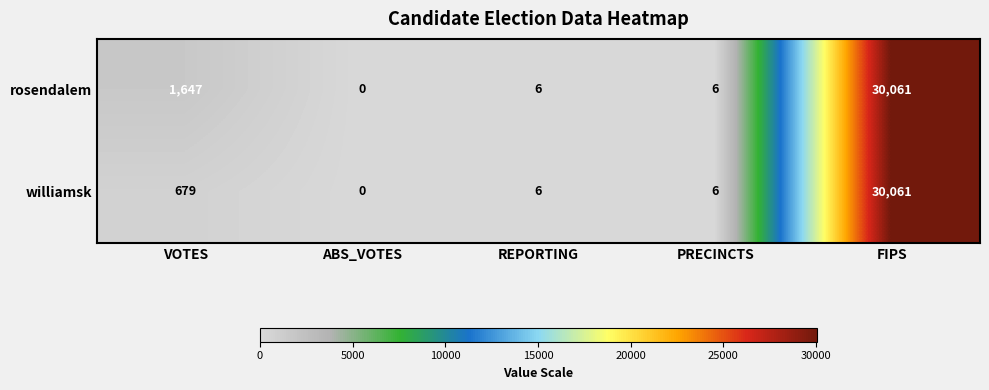

Which series changed the most between VOTES and ABS_VOTES?

rosendalem